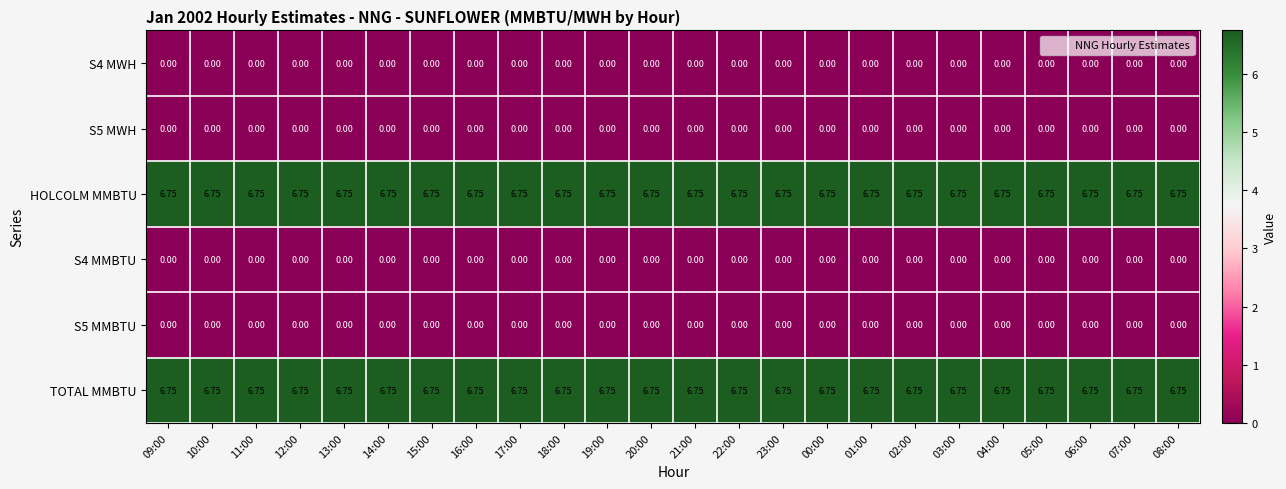

Is the value of S5 MMBTU at 01:00 greater than the value of HOLCOLM MMBTU at 17:00?

No